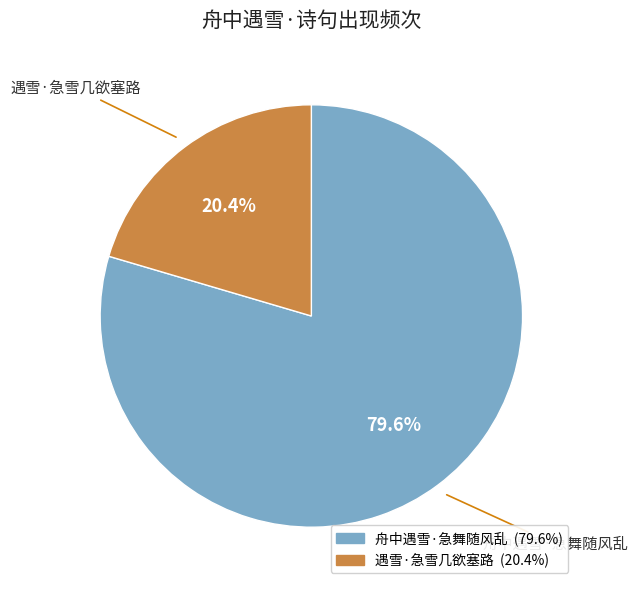

Count the number of slices in the pie.

2